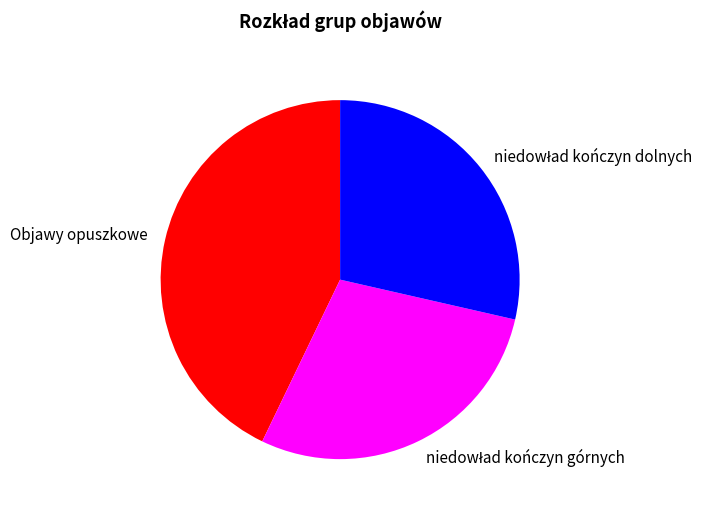

Which category has the biggest portion of the pie?

Objawy opuszkowe